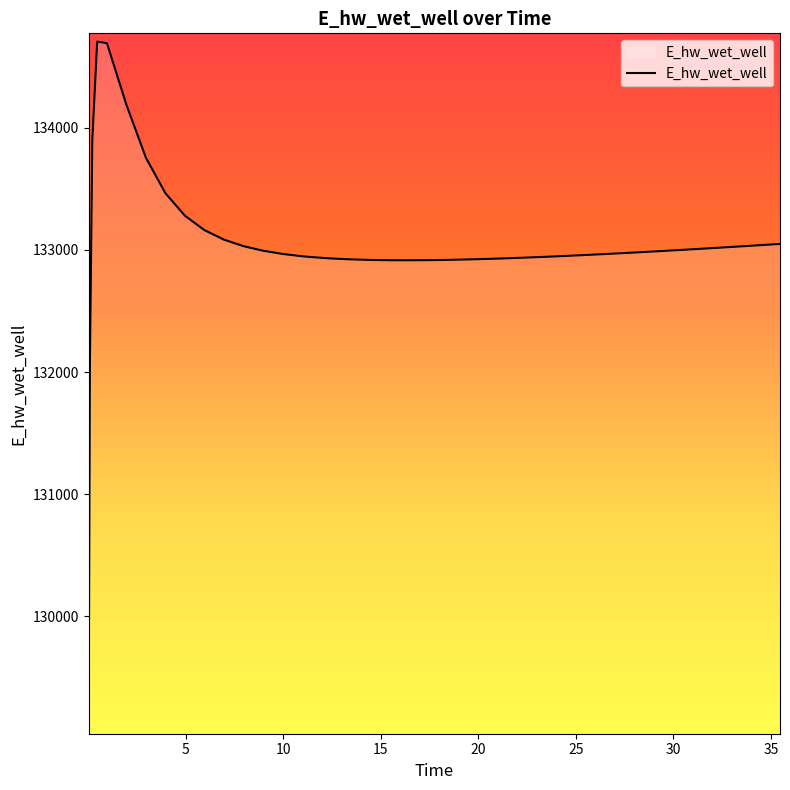

What is the maximum value shown in the chart?

134708.3